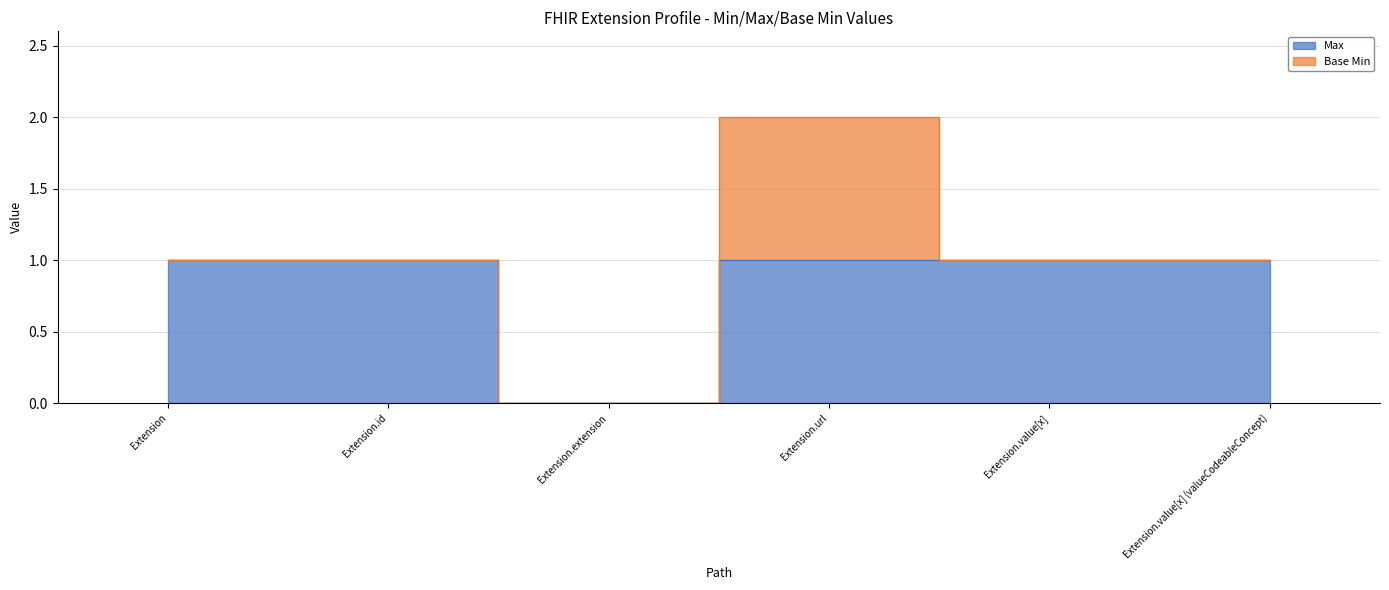

True or false: the data has more than 1 interior local peaks.

False